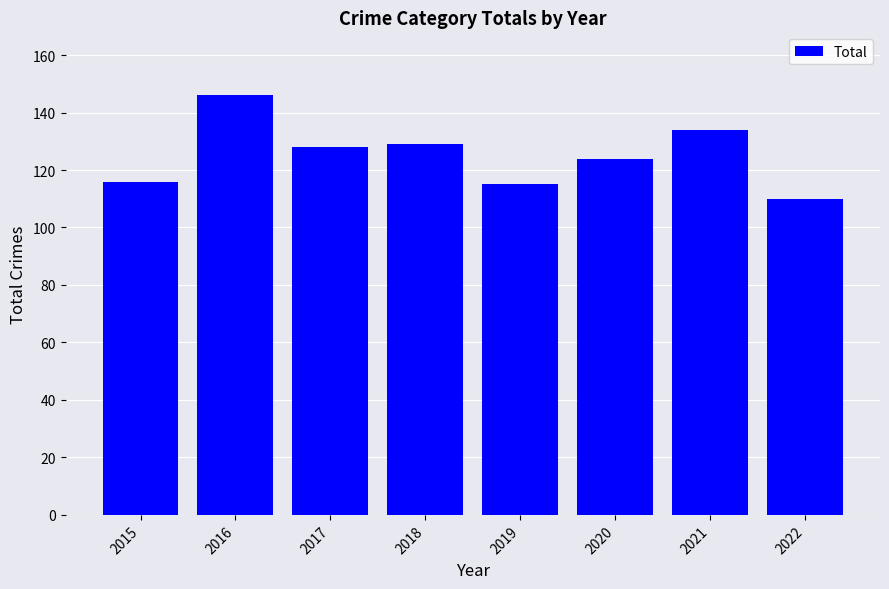

The value at 2017 is 223. True or false?

False